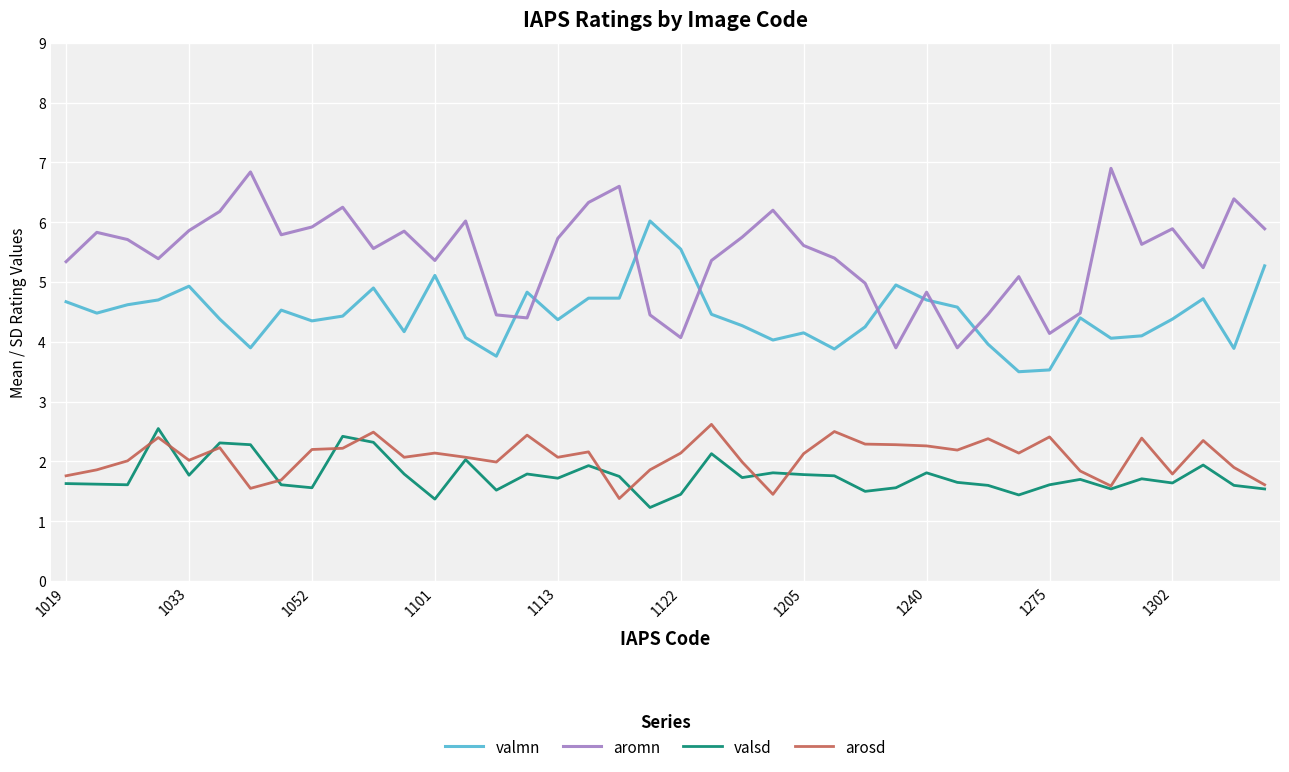

What is the greatest value displayed?

6.9